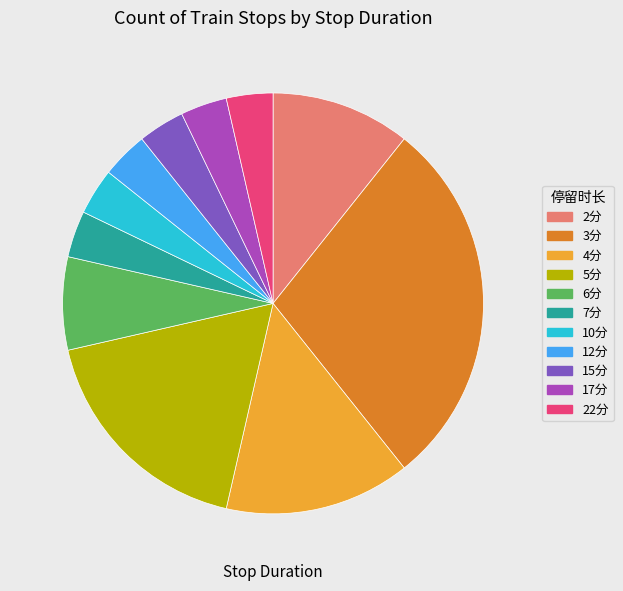

Do 6分 and 15分 together represent more than half of the pie?

No